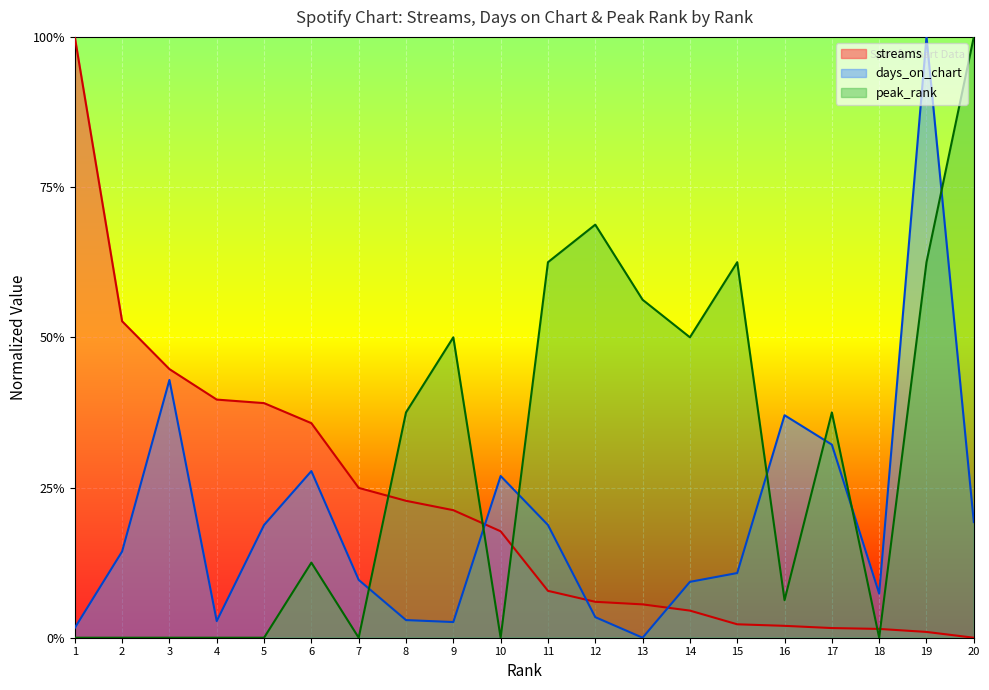

List the series in order of their overall mean, lowest first.

days_on_chart, streams, peak_rank